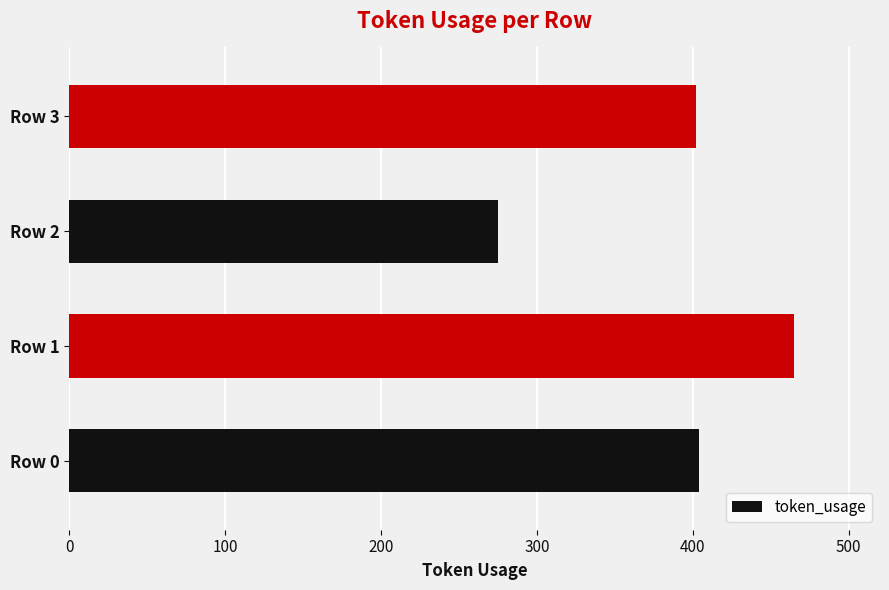

The value at Row 2 is 275. True or false?

True